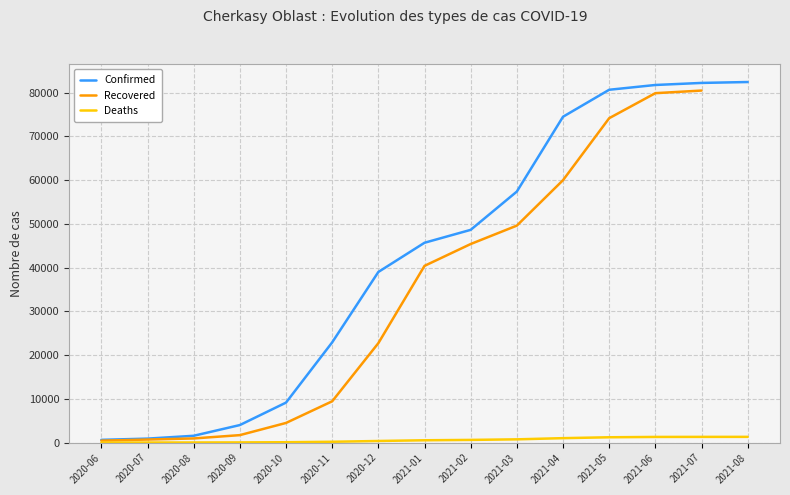

Is the value of Confirmed at 2020-12 greater than the value of Recovered at 2021-01?

No